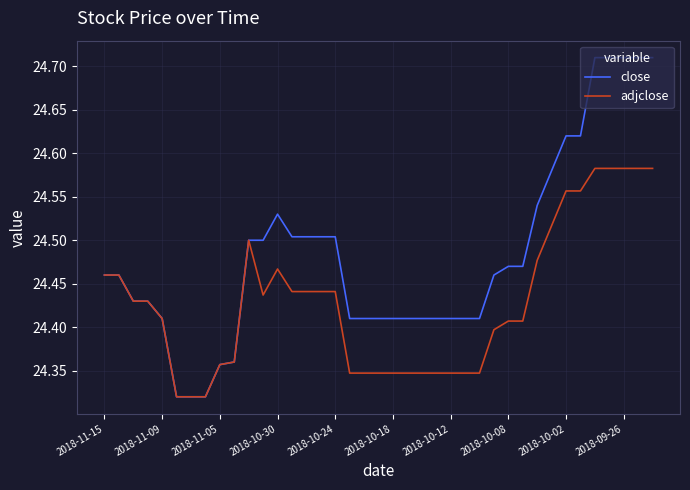

Rank the series by their average value, from lowest to highest.

adjclose, close